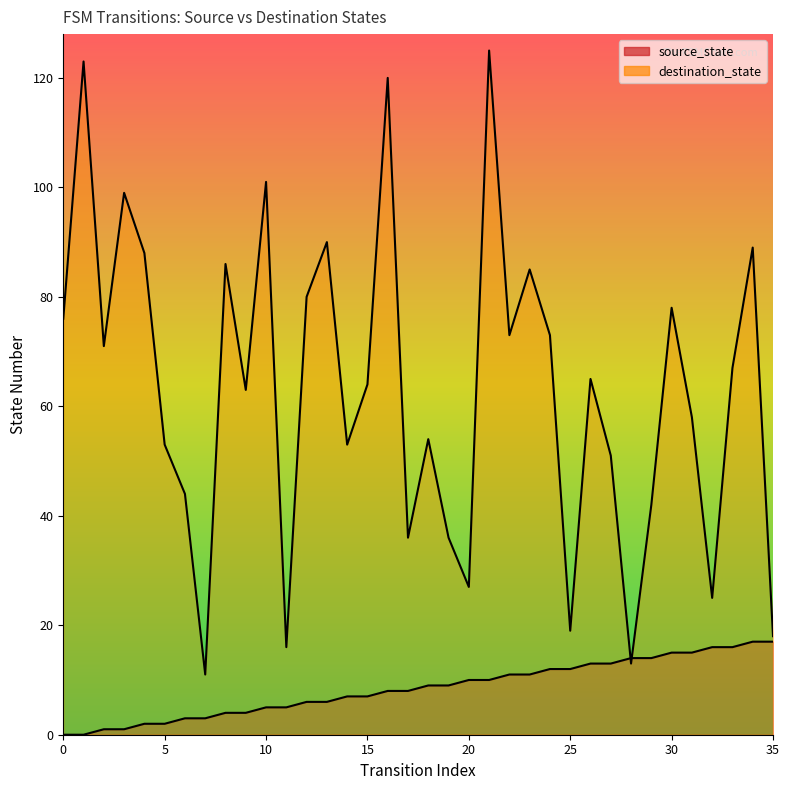

Reading left to right, extract all data points from this chart.

source_state: 0=0	1=0	2=1	3=1	4=2	5=2	6=3	7=3	8=4	9=4	10=5	11=5	12=6	13=6	14=7	15=7	16=8	17=8	18=9	19=9	20=10	21=10	22=11	23=11	24=12	25=12	26=13	27=13	28=14	29=14	30=15	31=15	32=16	33=16	34=17	35=17
destination_state: 0=76	1=123	2=71	3=99	4=88	5=53	6=44	7=11	8=86	9=63	10=101	11=16	12=80	13=90	14=53	15=64	16=120	17=36	18=54	19=36	20=27	21=125	22=73	23=85	24=73	25=19	26=65	27=51	28=13	29=42	30=78	31=58	32=25	33=67	34=89	35=18